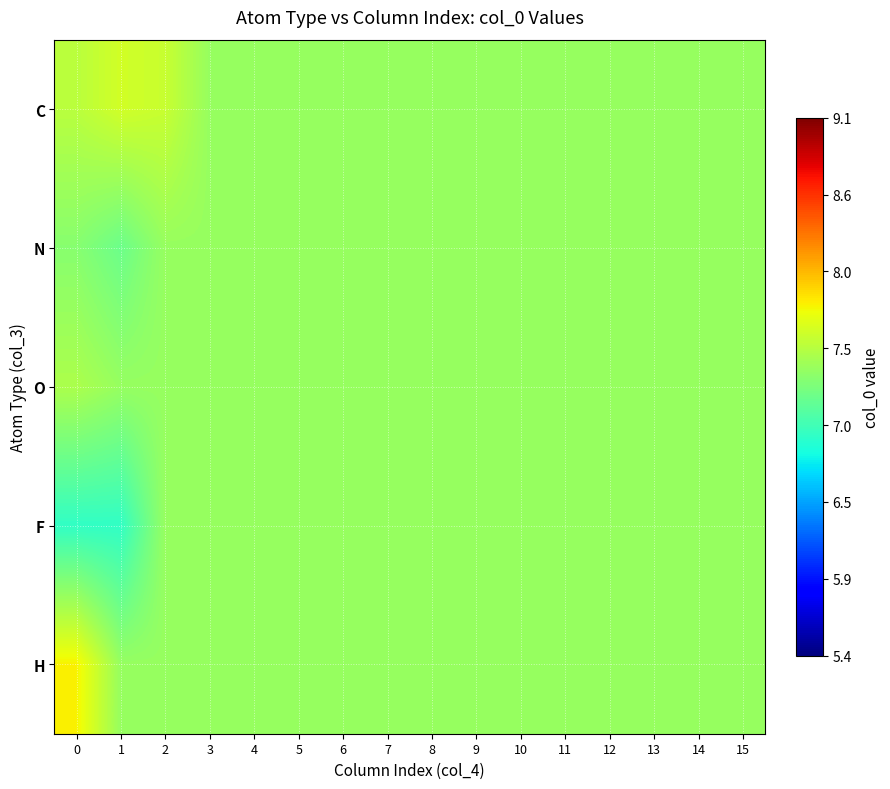

What is the smallest value displayed?

6.9